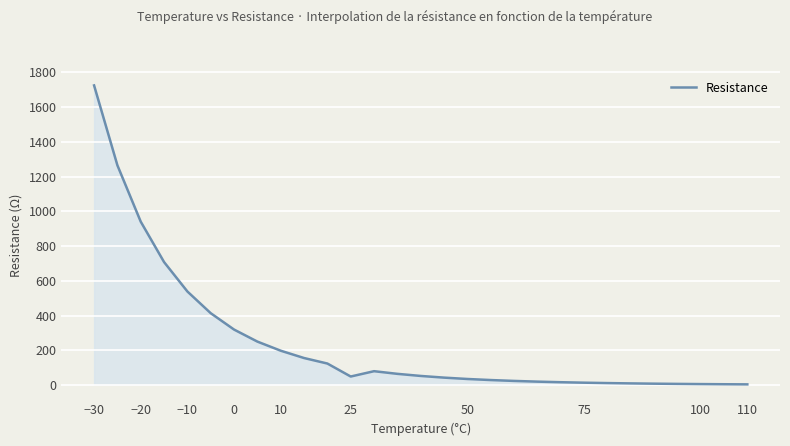

What is the maximum value shown in the chart?

1724.8